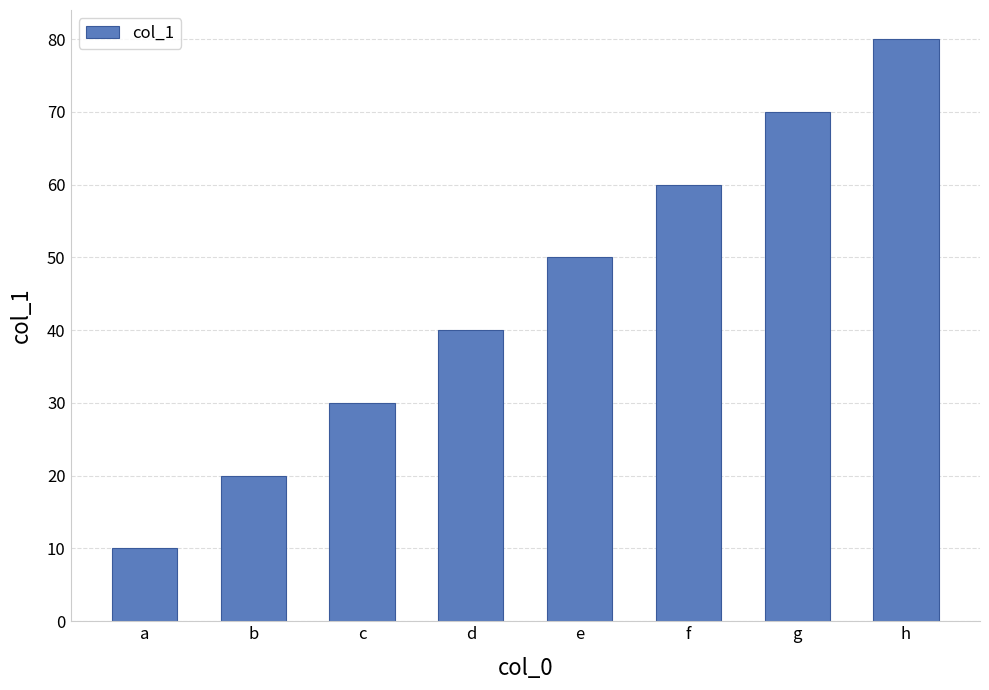

What is the value of the 3rd bar from the left?

30